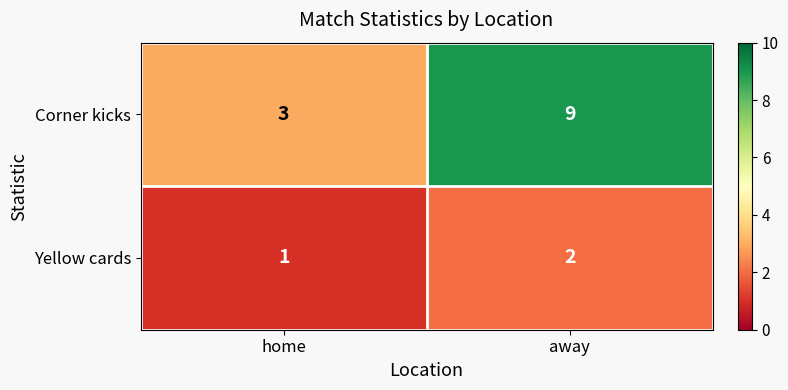

Rank the series at away from lowest to highest value.

Yellow cards, Corner kicks